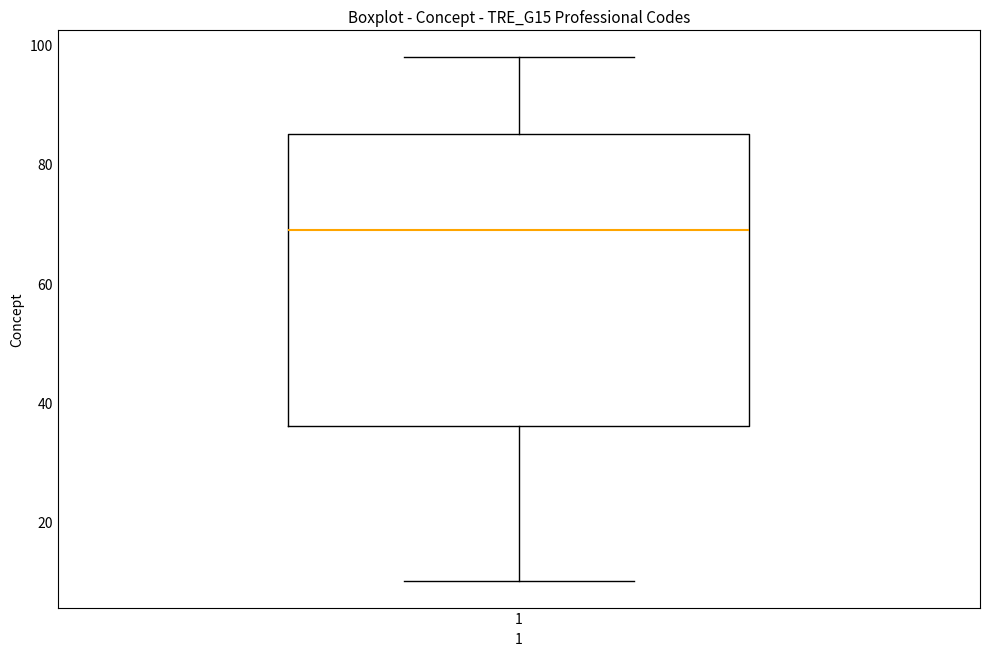

Transcribe this box plot: give where the median line is, the range the box spans, and where the two whiskers end, as read against the y-axis. The values are not printed on the chart, so give them approximately, as read against the axis.

median 70, box 36 to 86, whiskers 10 to 98